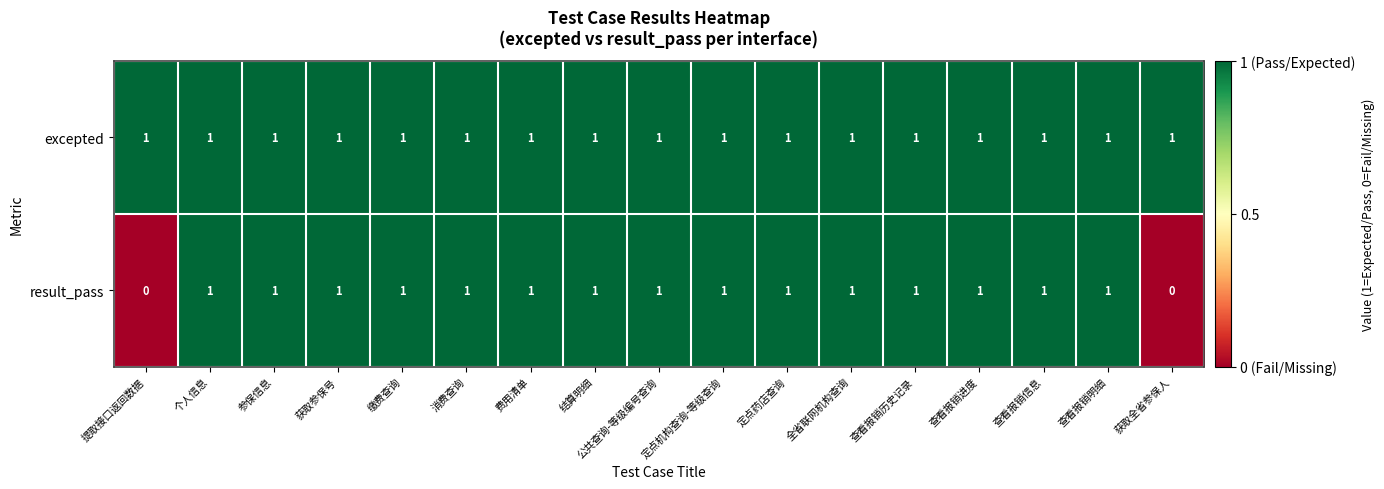

Which series has the largest total across all categories?

excepted